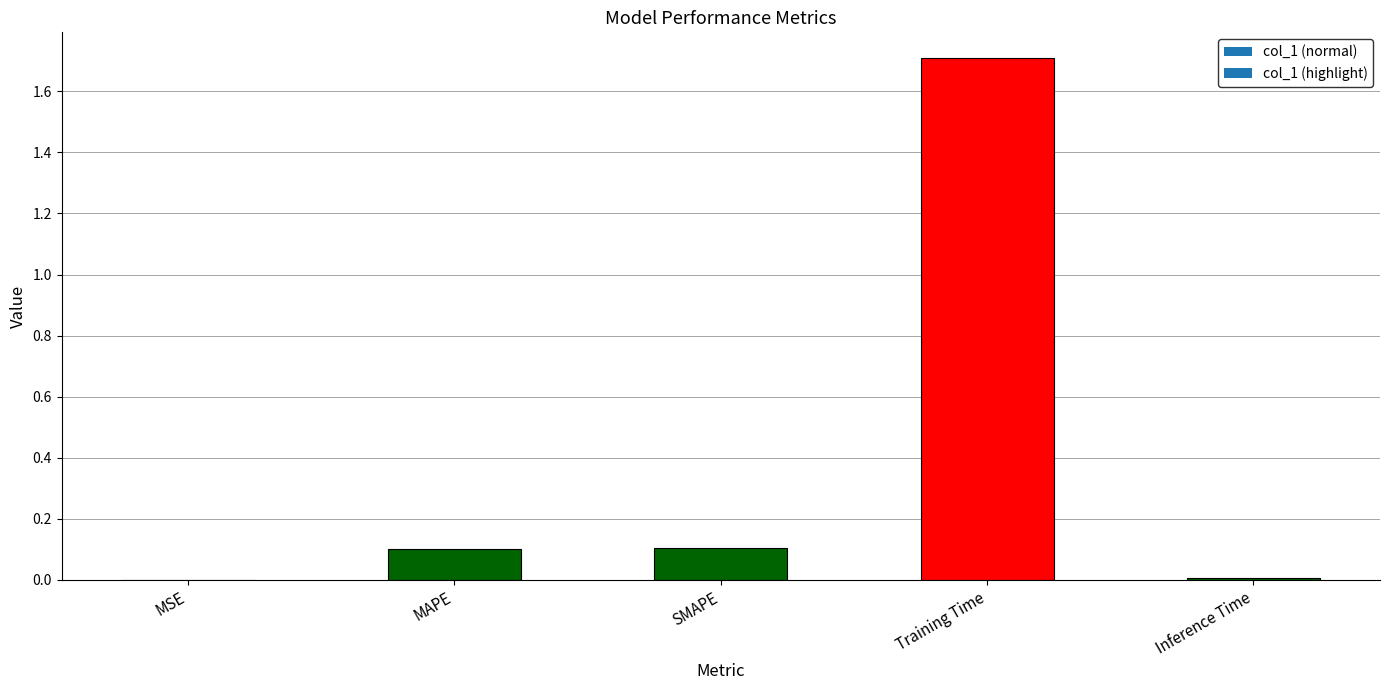

What is the sum of all values?

1.9